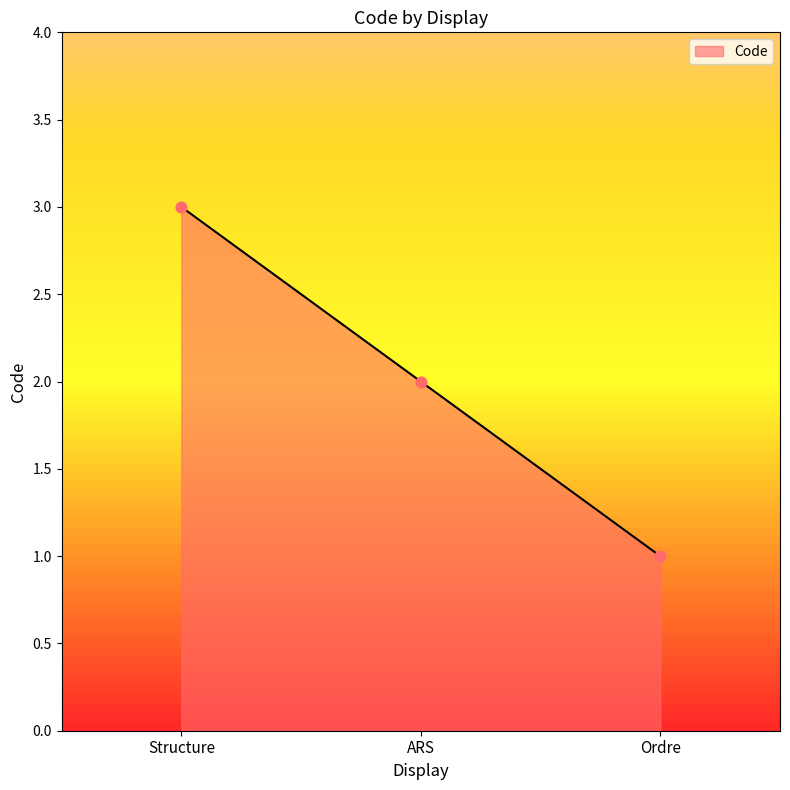

Which has a higher value, ARS or Ordre?

ARS